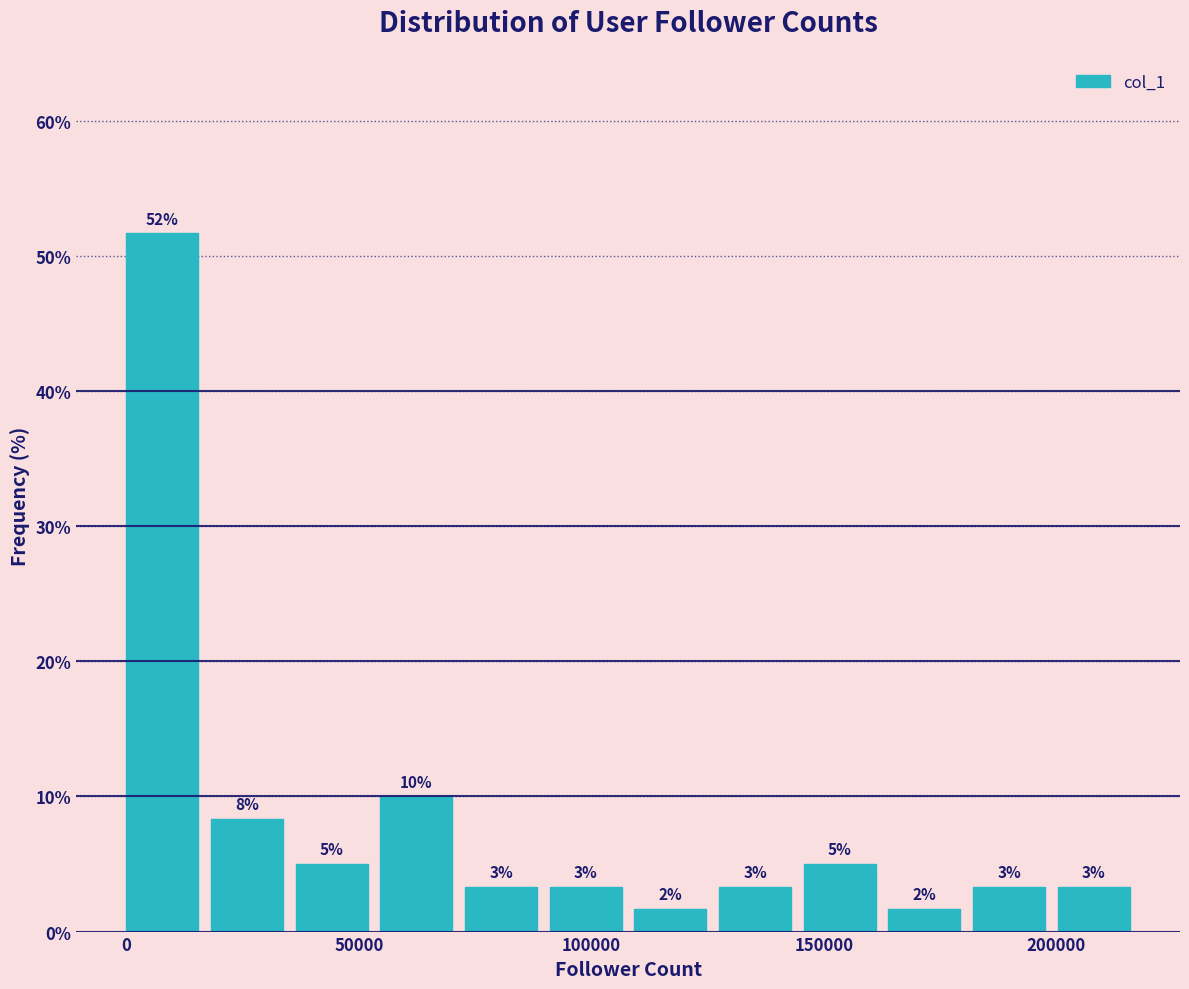

Read against the x-axis, roughly where is the centre of the tallest bar?

10000